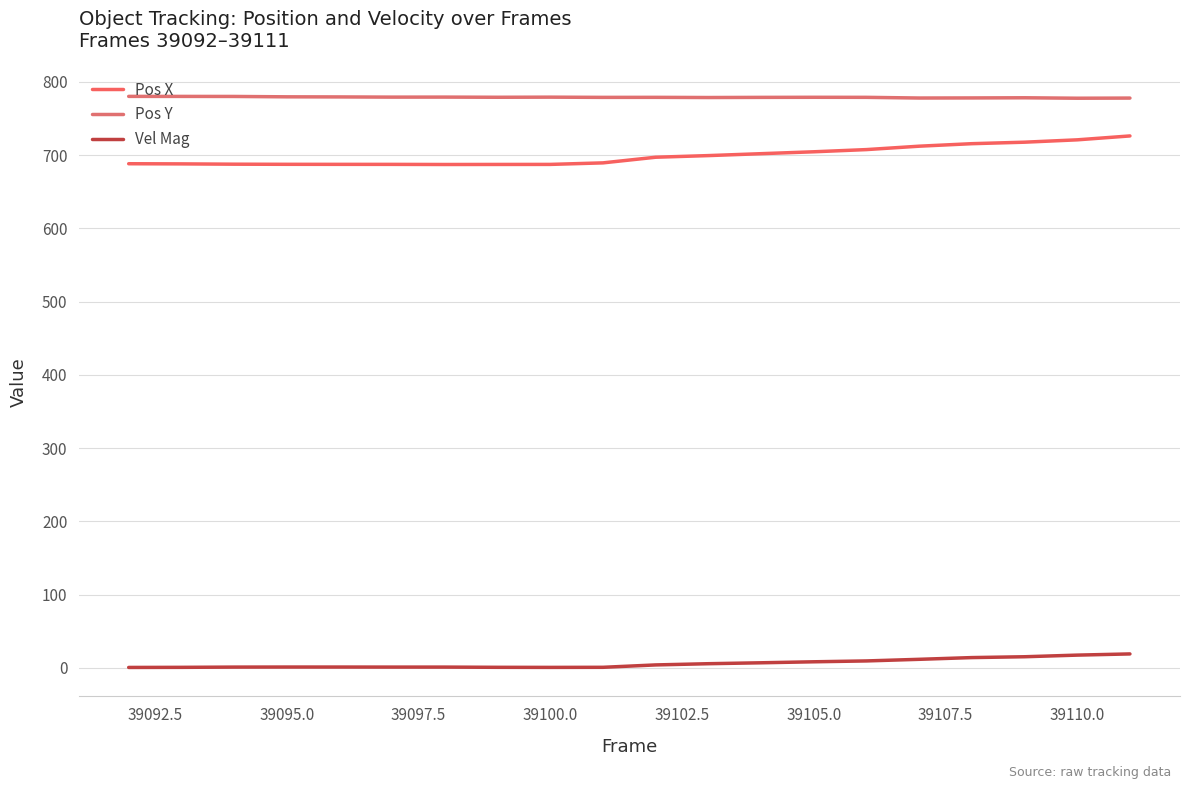

What is the difference between the second highest and second lowest values in the Vel Mag series?

16.8